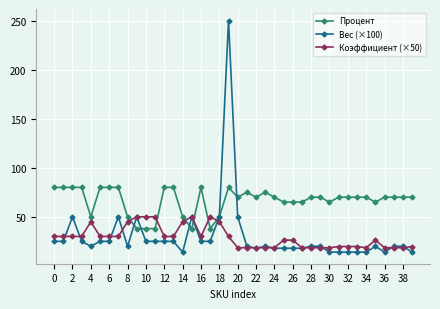

What is the minimum value shown in the chart?

14.0